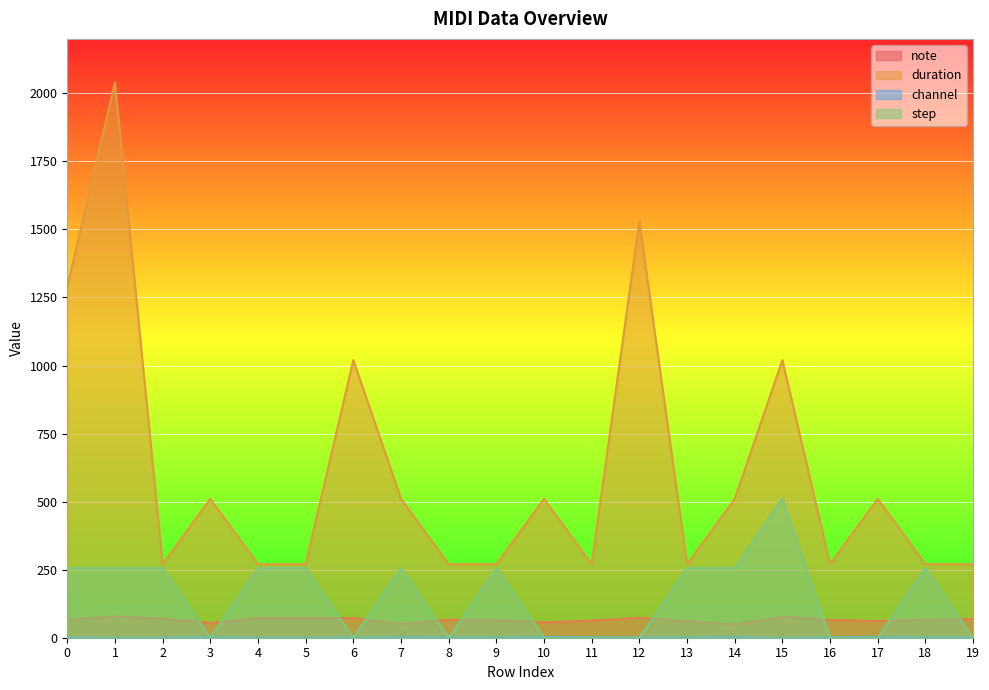

The duration series shows 510 at 10. True or false?

True